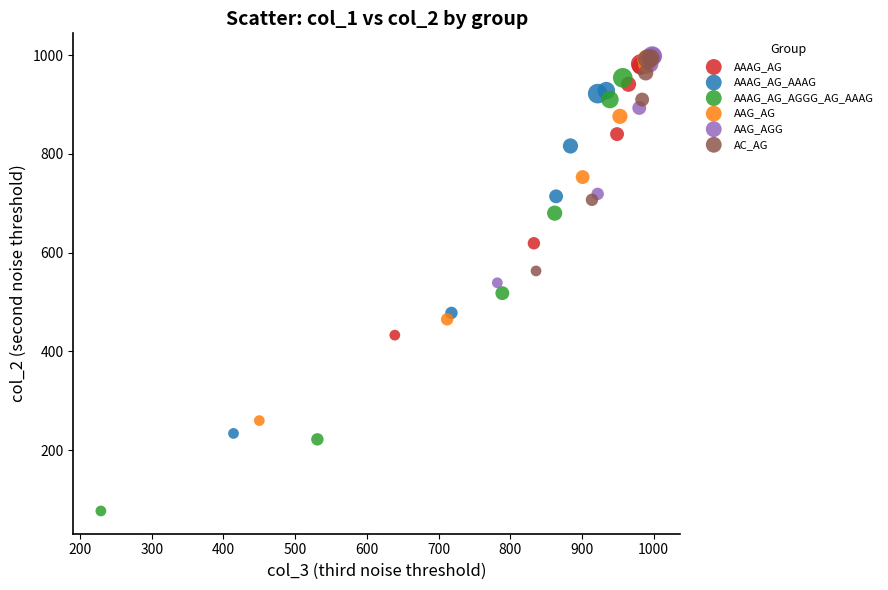

Which series has the widest spread of Y values?

AAAG_AG_AGGG_AG_AAAG